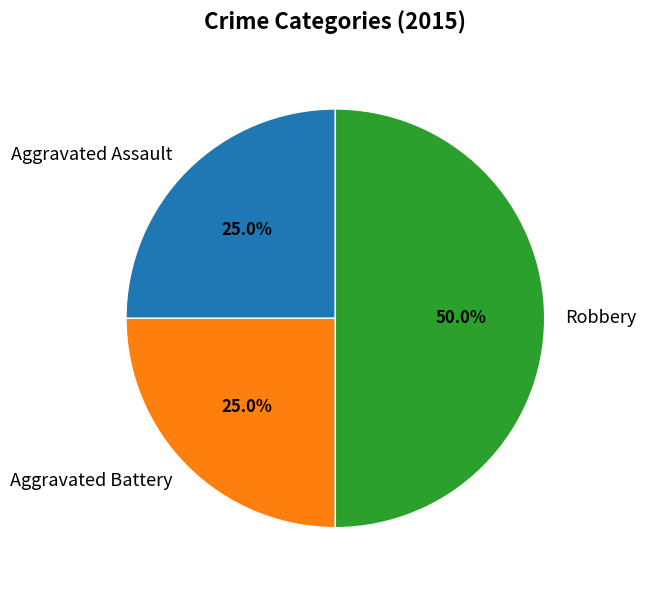

To the nearest percent, what percentage of the pie is Aggravated Assault?

25%